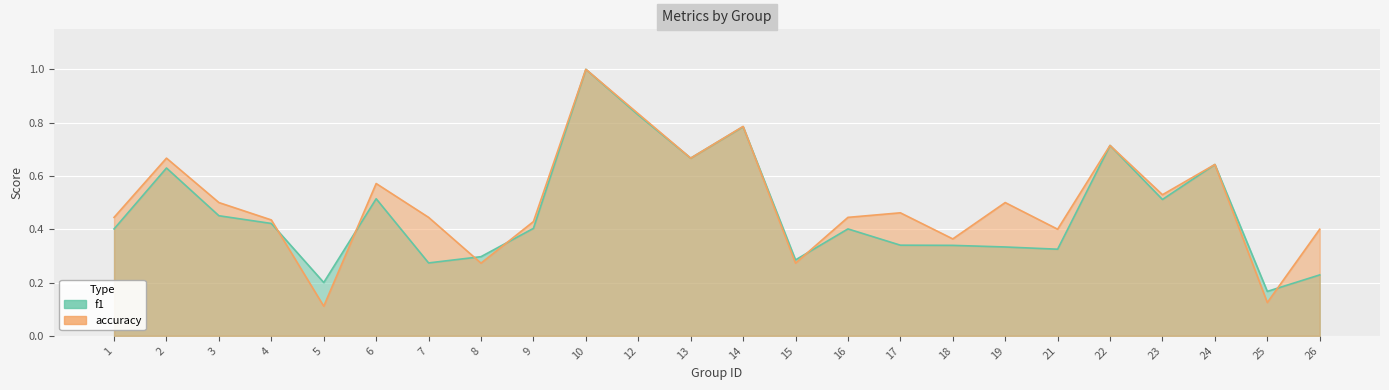

What is the minimum value for accuracy?

0.1